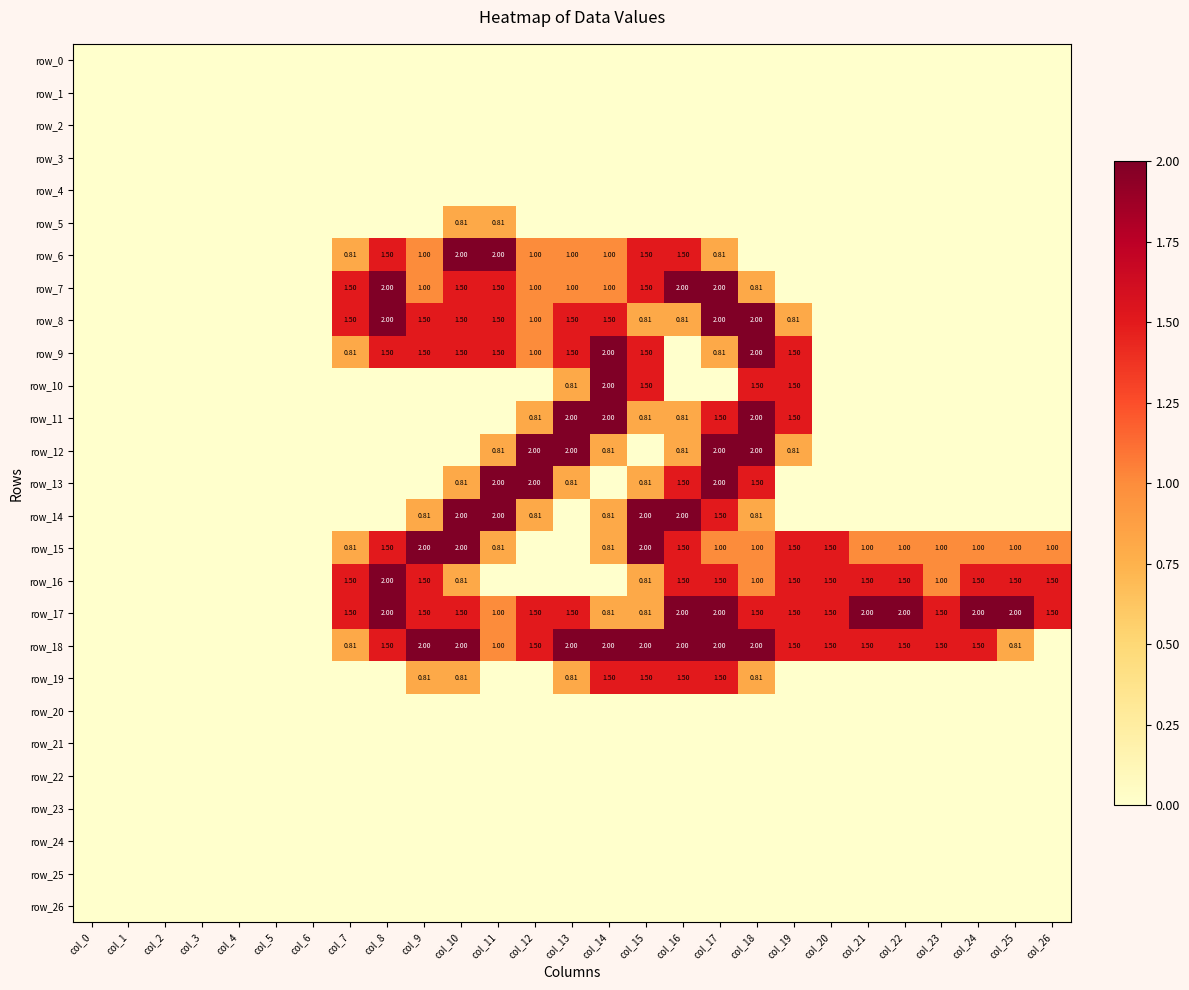

Which category has the lowest value in the row_21 series?

col_0